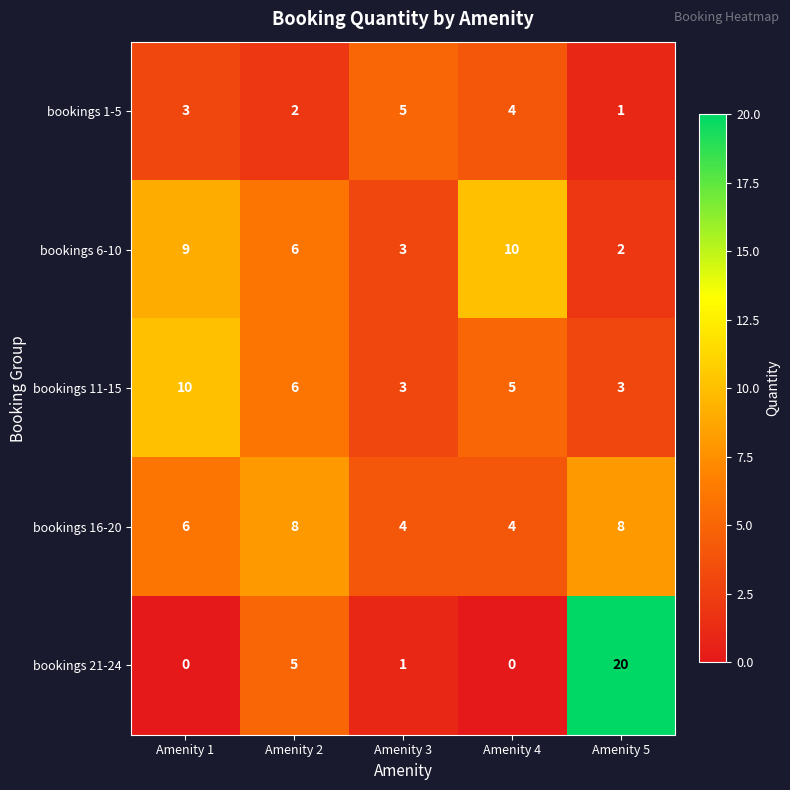

Between Amenity 2 and Amenity 5, which series saw the biggest shift?

bookings 21-24